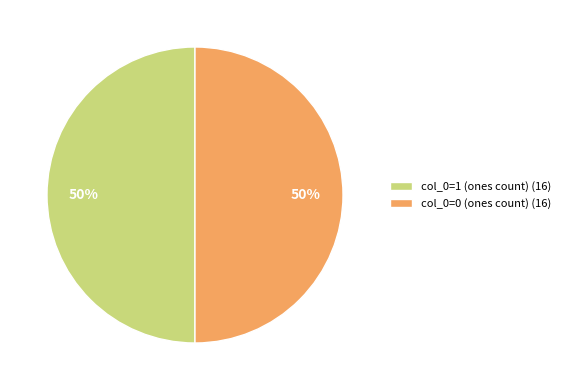

To the nearest percent, what is the average slice percentage?

50%